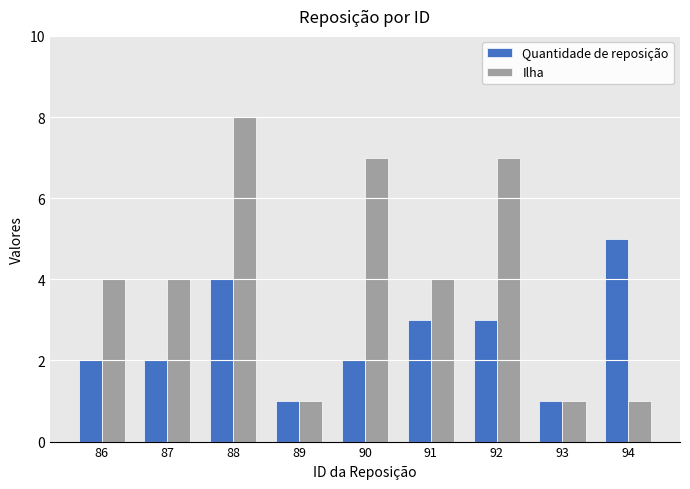

What is the difference between the maximum and minimum values in the Ilha series?

7